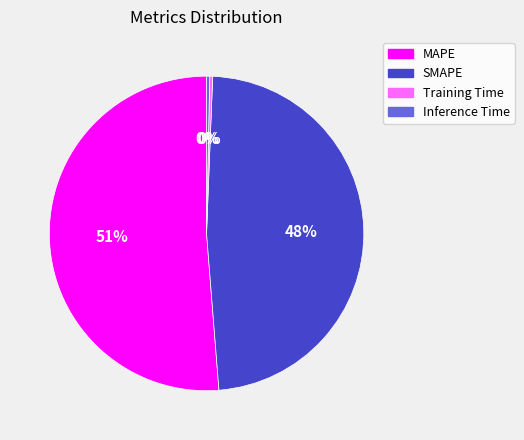

Is the sum of Training Time and SMAPE greater than half?

No